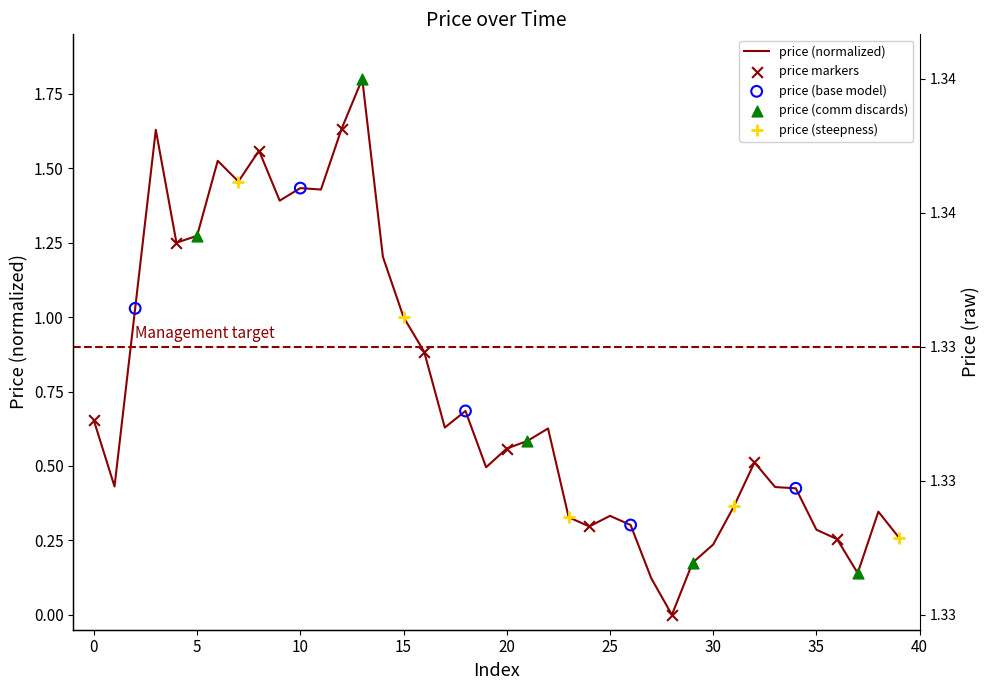

What is the change in value from 14 to 36?

-0.9